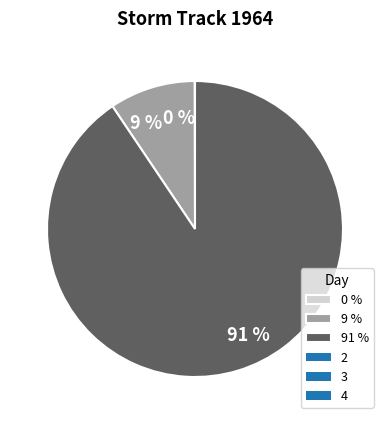

What percentage is the 9 % slice, to the nearest percent?

9%